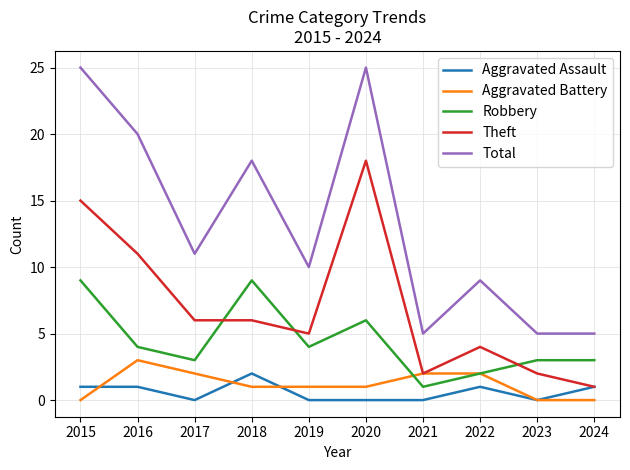

The value of Total at 2021 is 5. True or false?

True